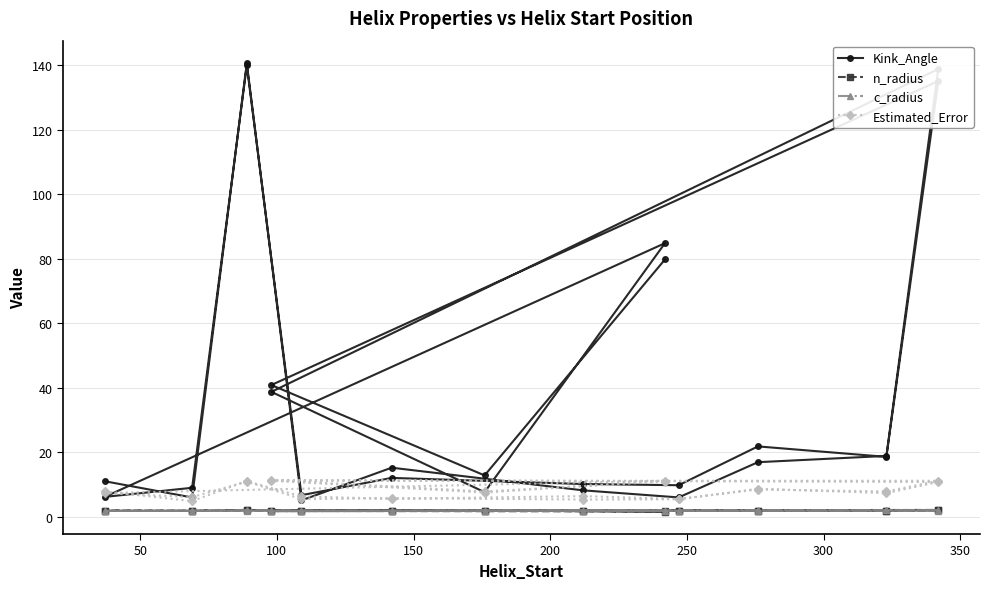

True or false: n_radius has more than 2 points higher than both neighbors.

True